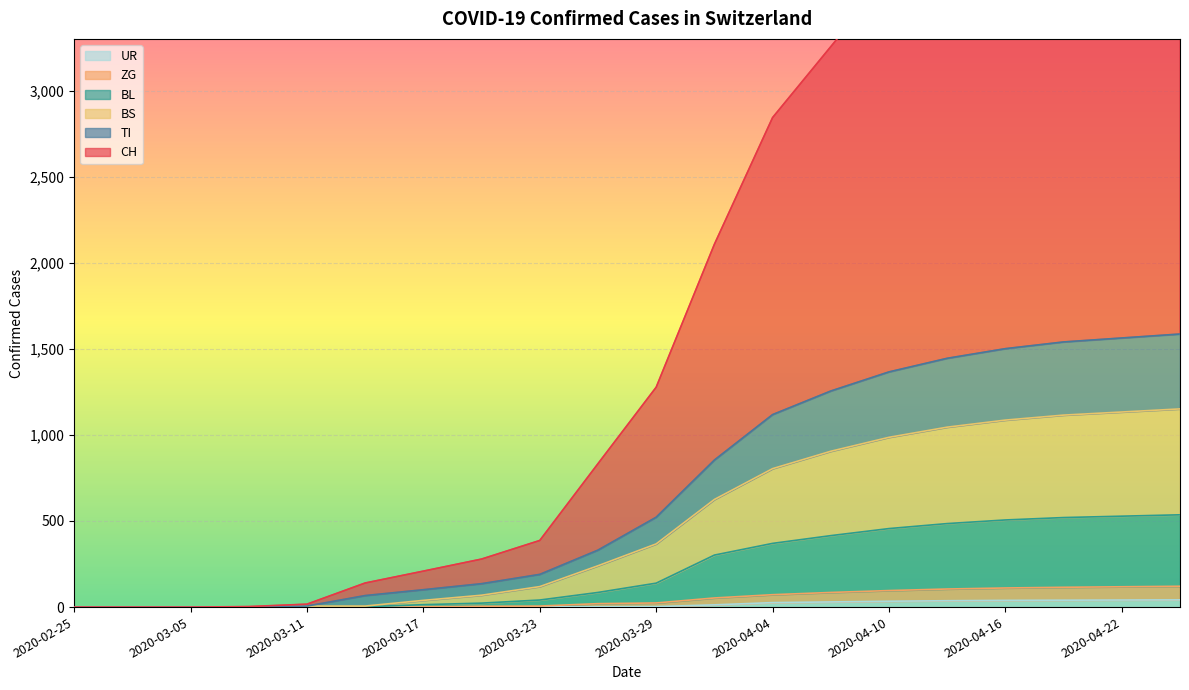

Where does the UR series first go above 3?

2020-04-01